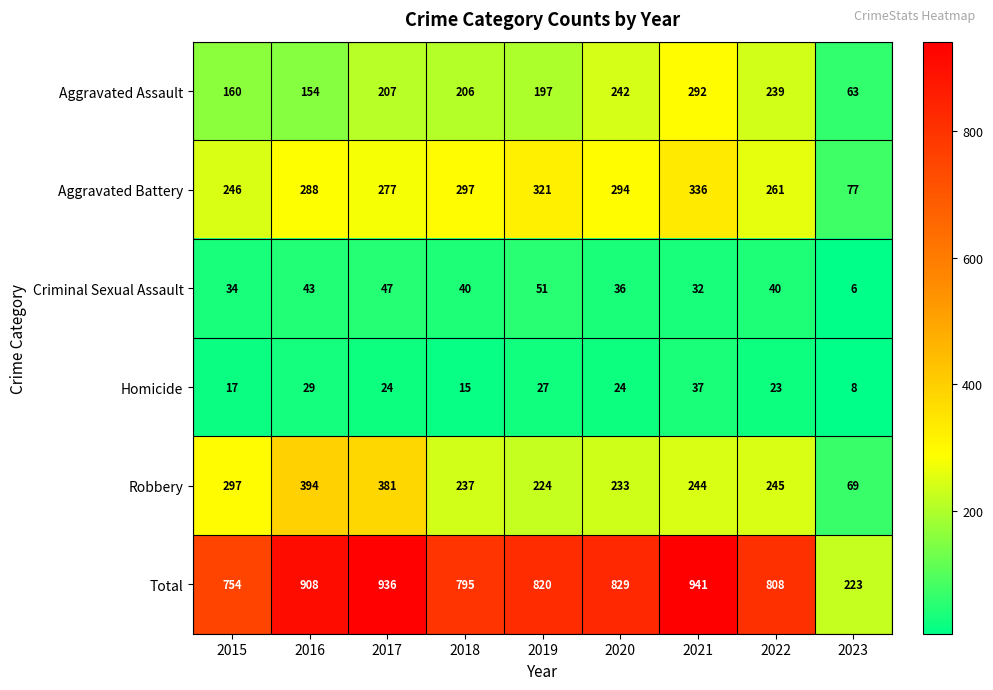

The value of Total at 2016 is 561. True or false?

False